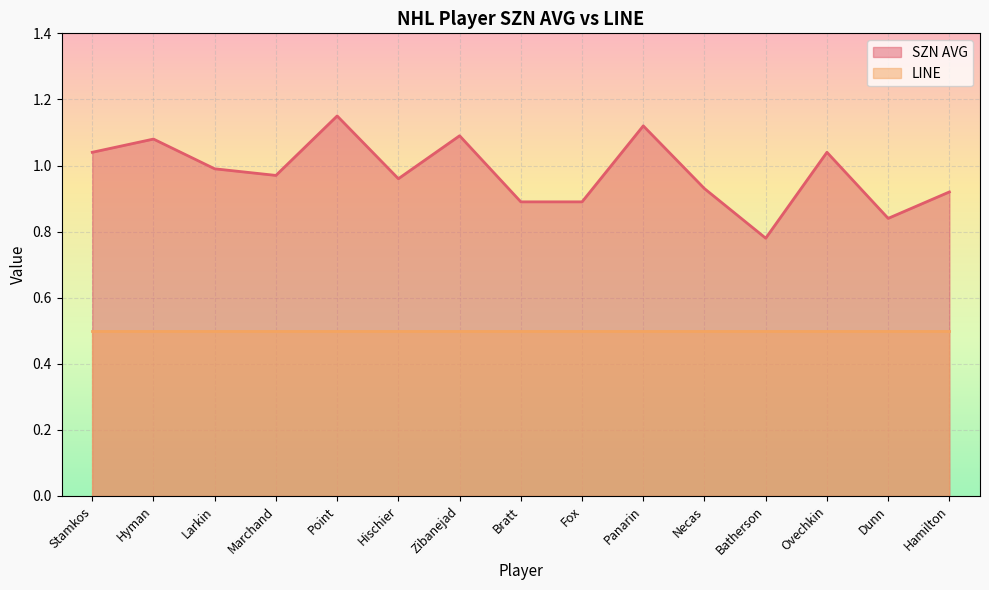

Does the chart display data point markers on the line(s)?

No